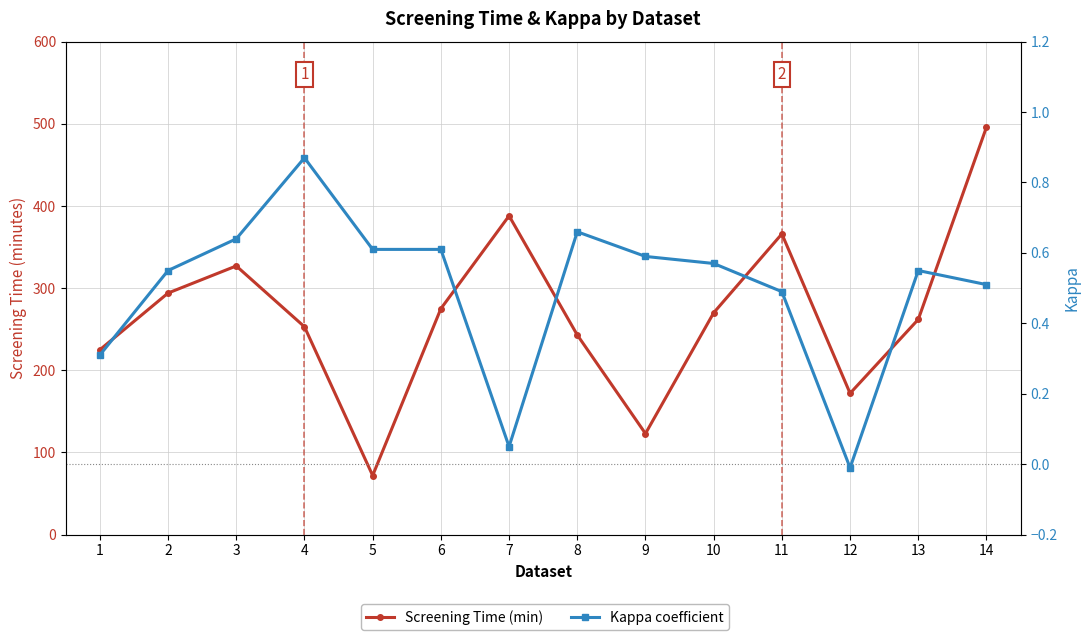

At 1, list the series in order from largest to smallest.

screeningtime, kappa